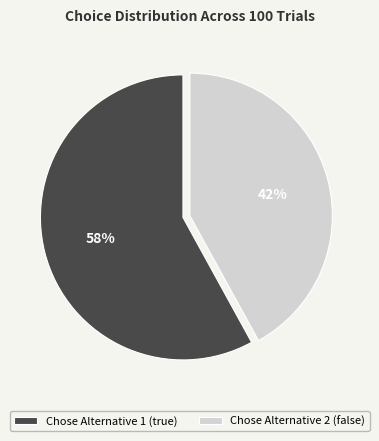

Does Chose Alternative 2 (false) account for over 50% of the chart?

No